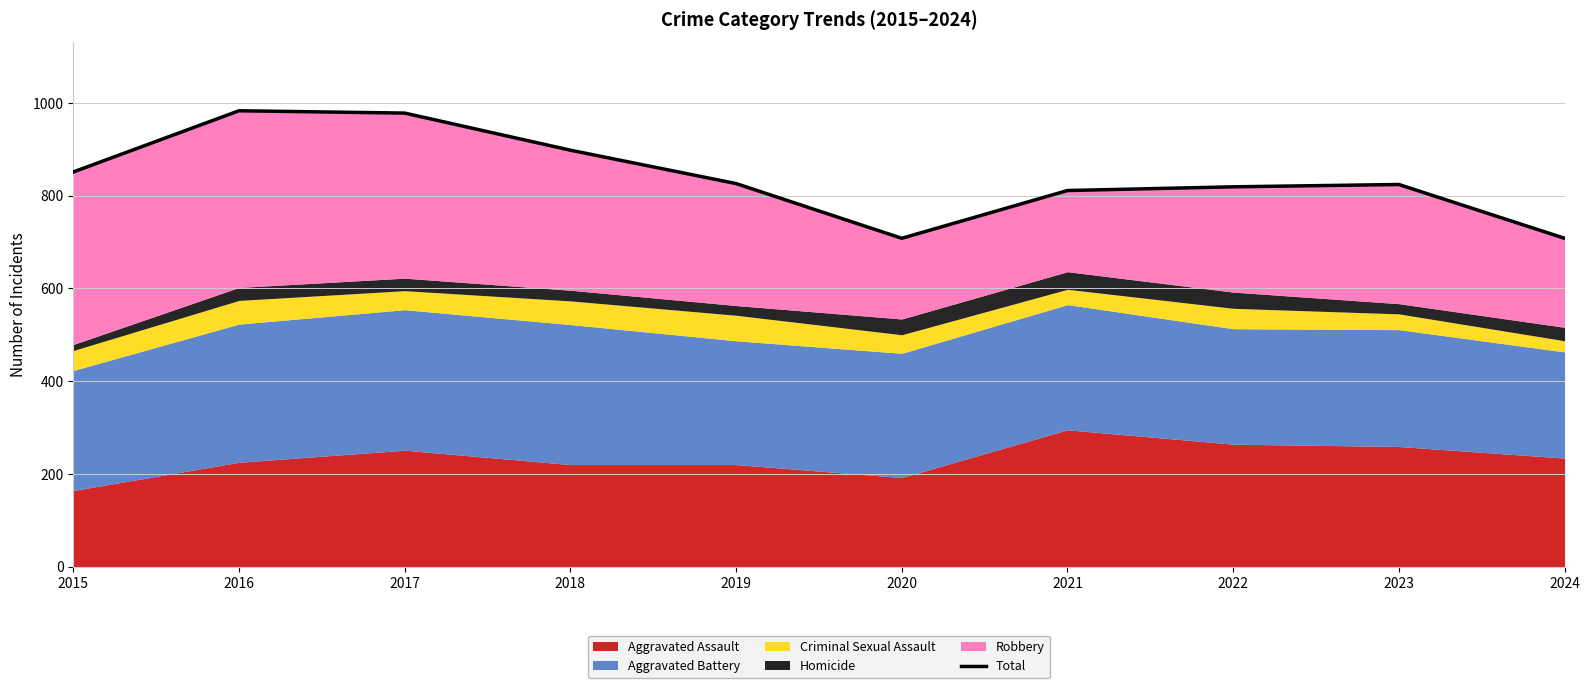

Where is the data nearest to the value 845?

2015